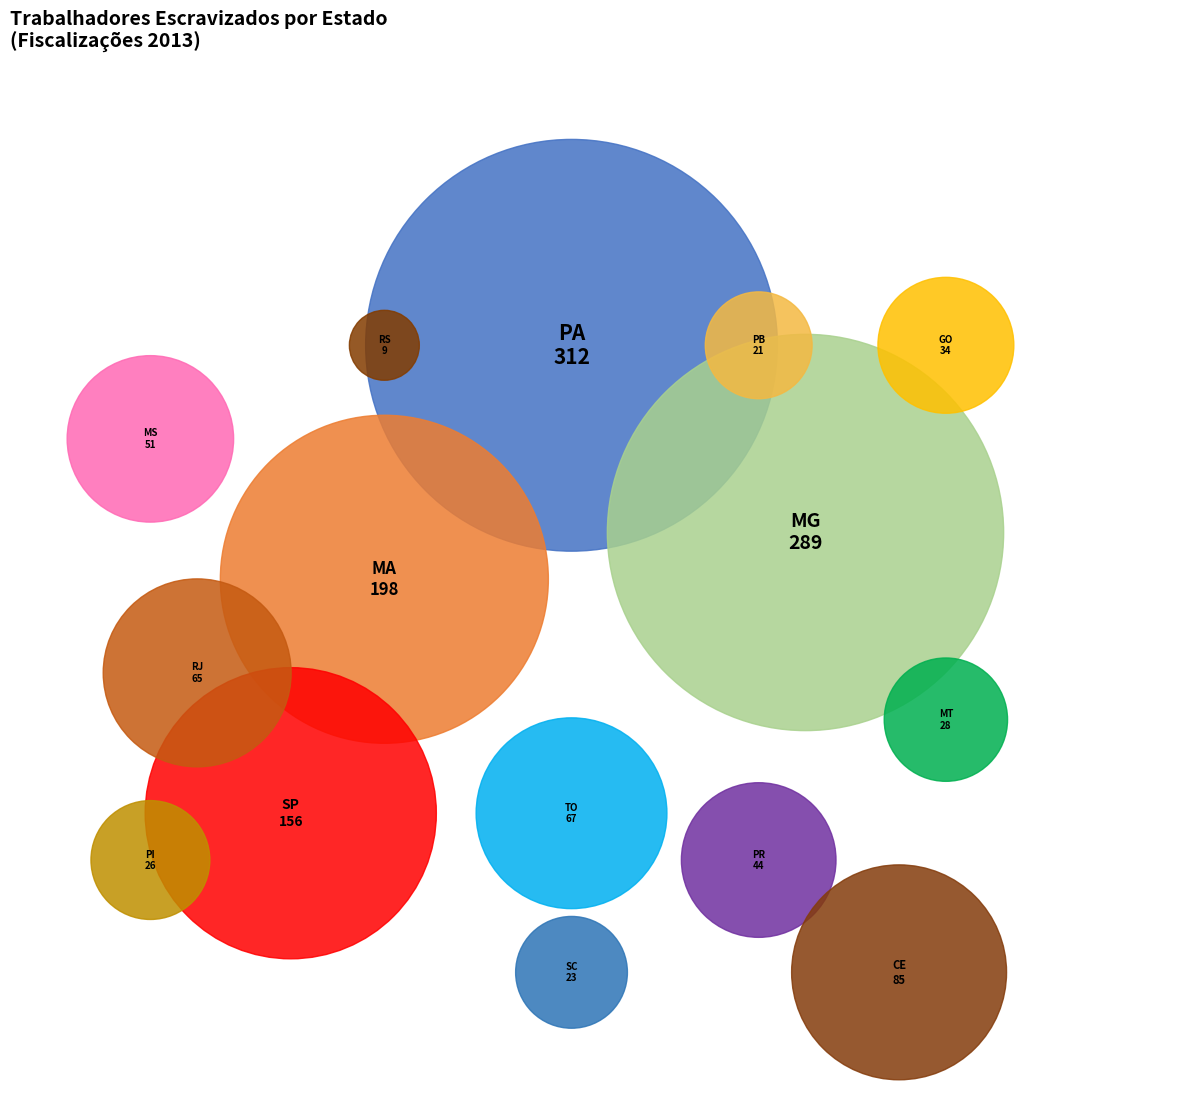

How many segments does this pie chart have?

15